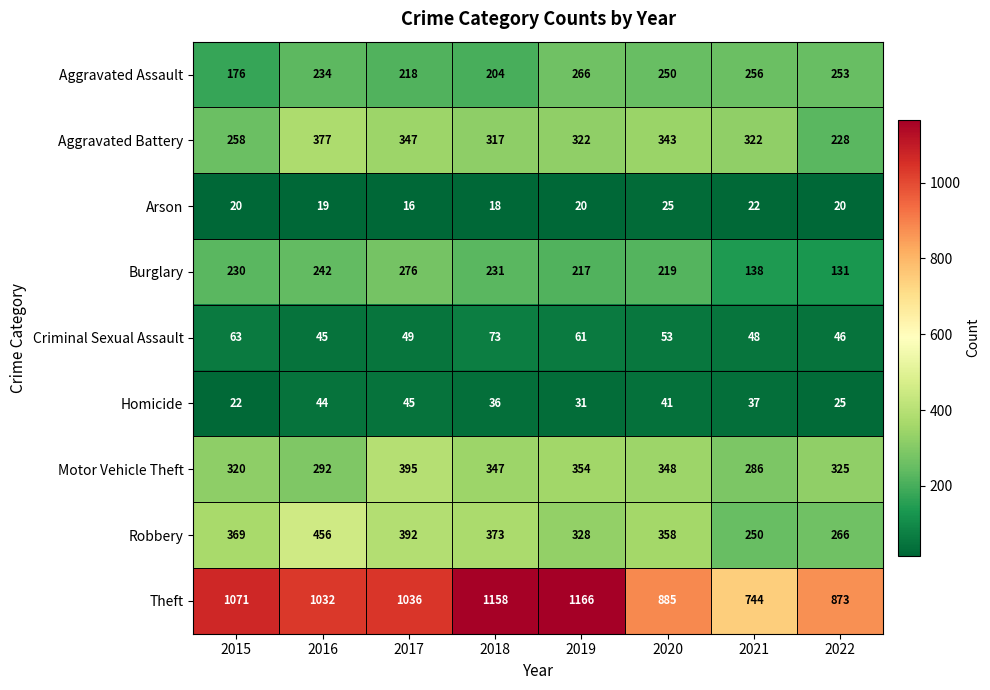

What is the difference between the maximum and minimum values in the Burglary series?

145